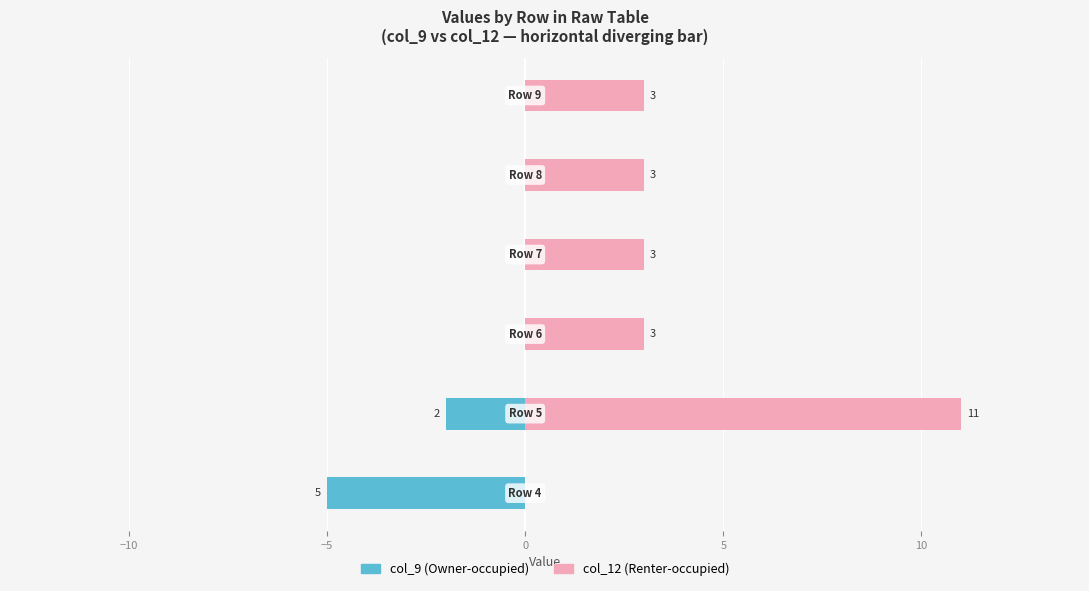

Which series has the widest spread of values?

col_12 (Renter-side)